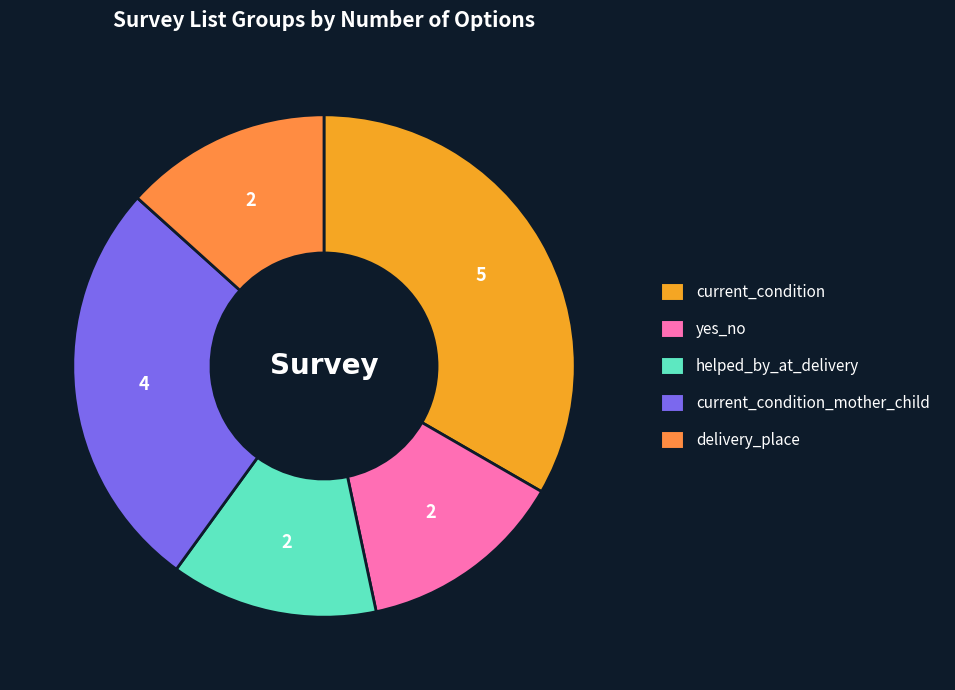

Does any single category account for the majority?

No